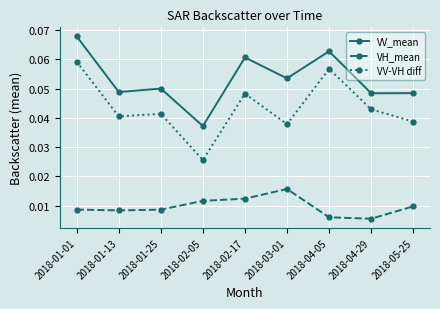

Rank the series by their maximum value, from highest to lowest.

VV_mean, VV-VH diff, VH_mean